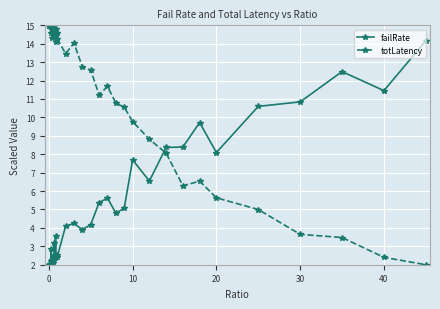

Rank the series by their average value, from highest to lowest.

totLatency, failRate